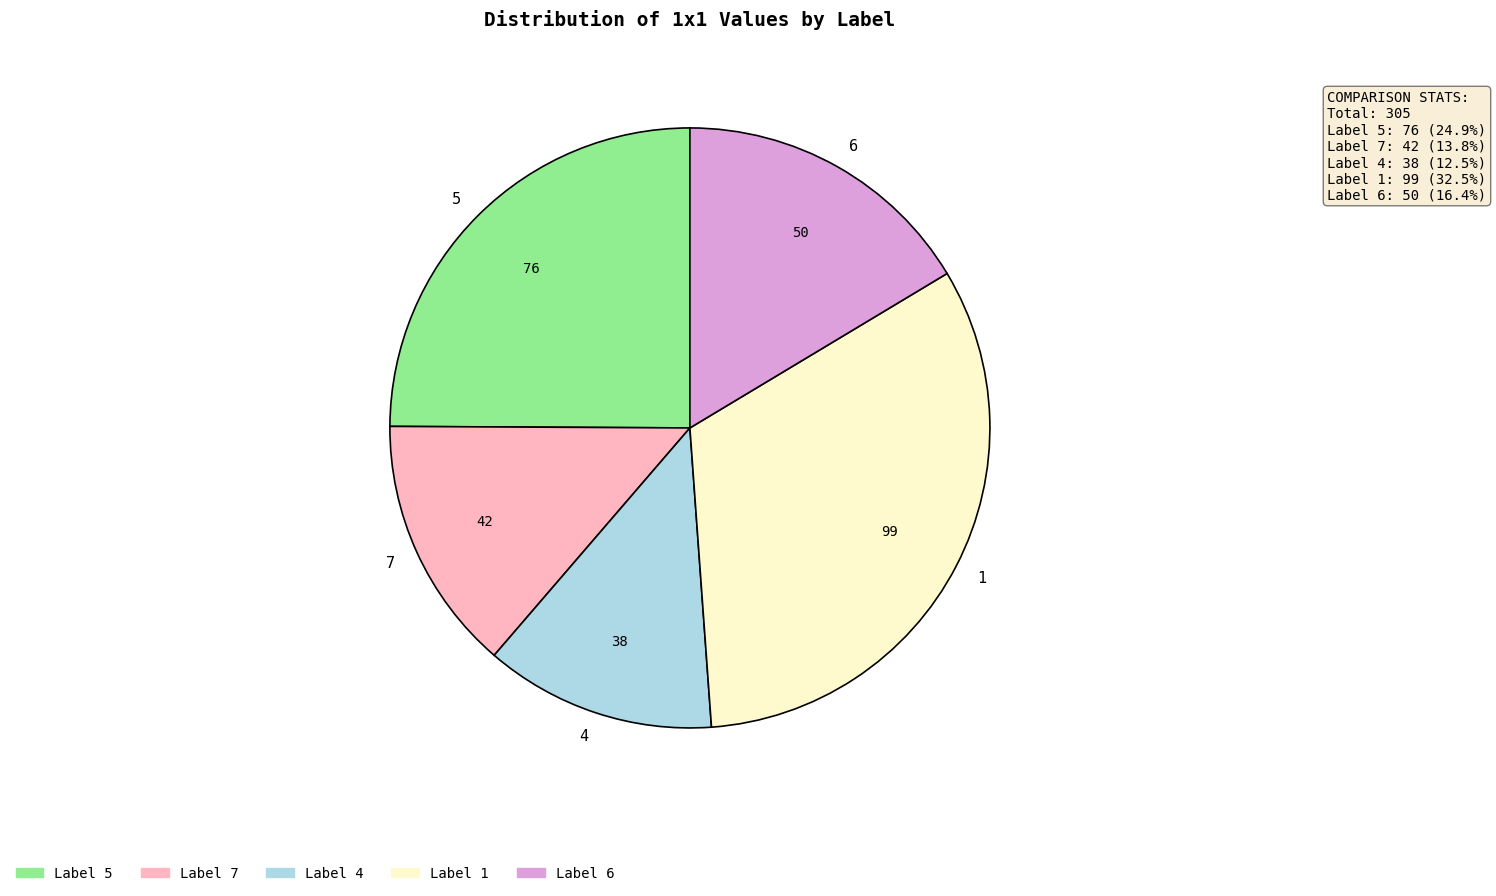

Is it true that 6 is 16% of the pie?

True